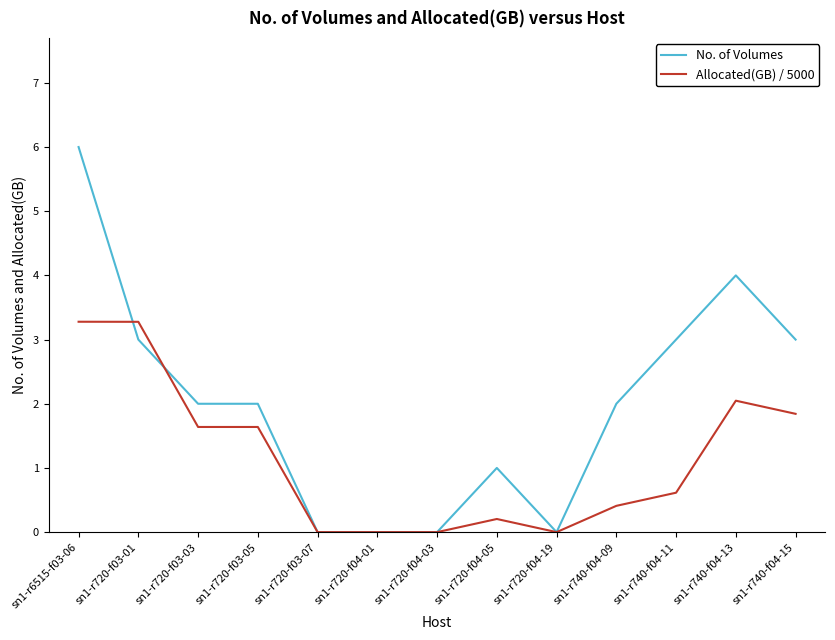

List the series in order of their overall mean, lowest first.

Allocated(GB) / 5000, No. of Volumes